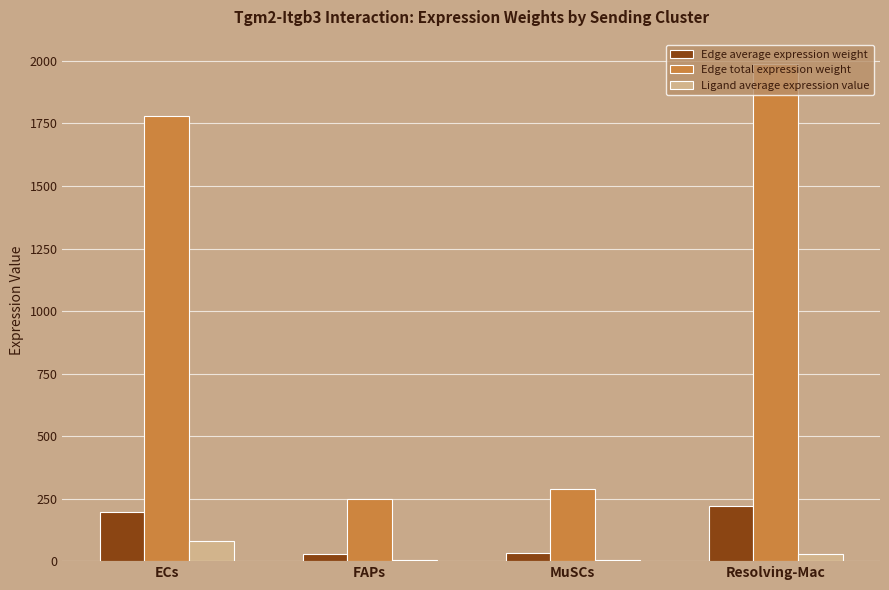

What is the difference between the Edge total expression weight values at MuSCs and FAPs?

40.9